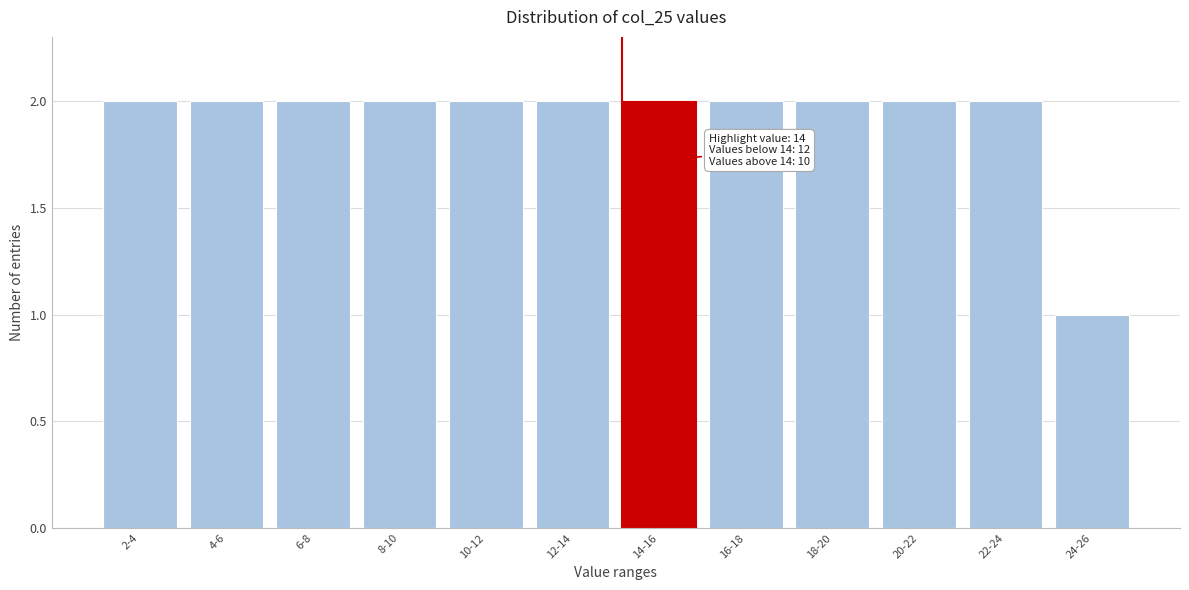

Reading right to left, list all the values displayed in this chart.

1	2	2	2	2	2	2	2	2	2	2	2